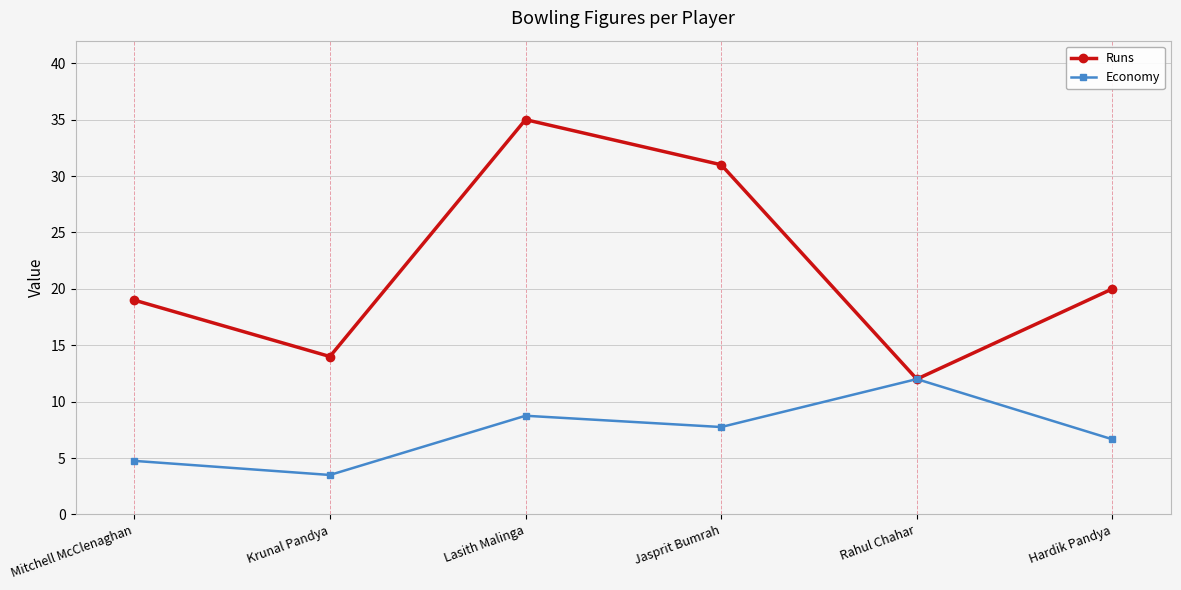

What is the average value of the Economy series?

7.2